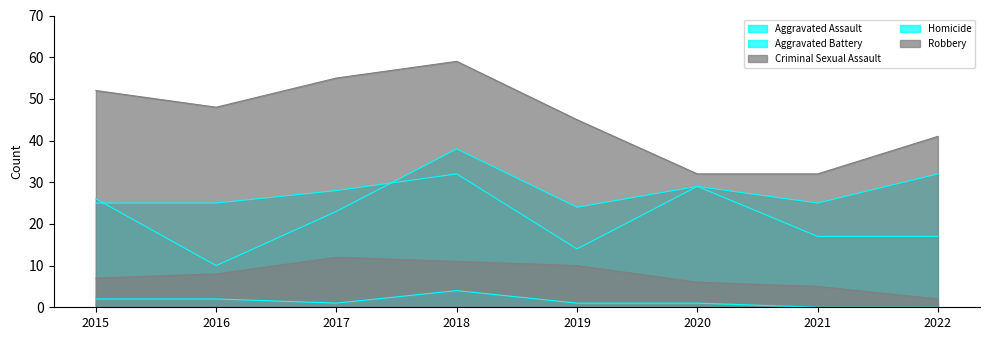

What is the difference between the highest and lowest values at 2016?

46